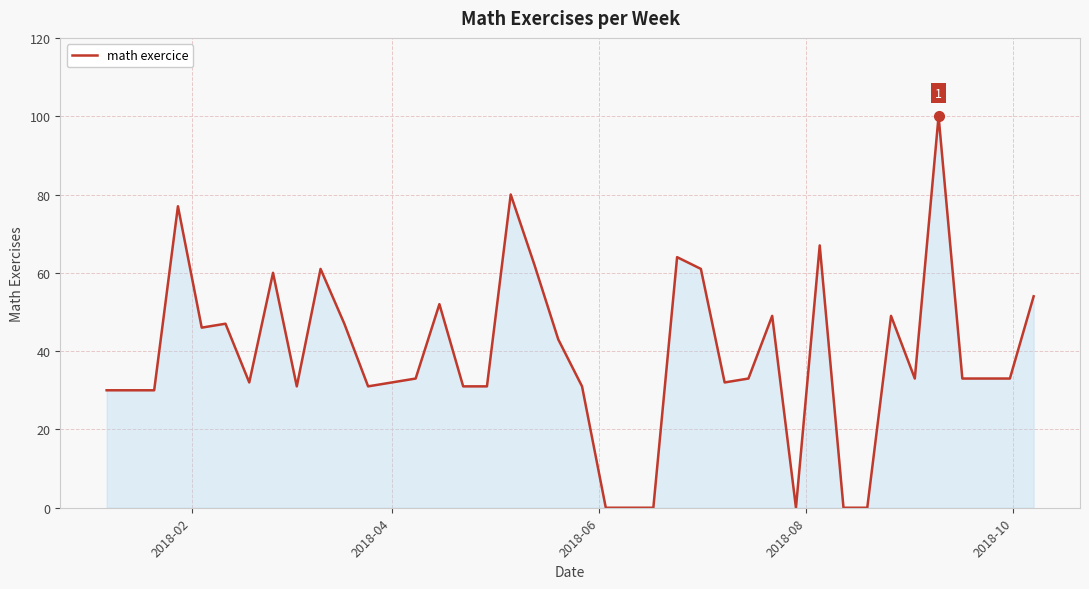

What is the maximum value shown in the chart?

100